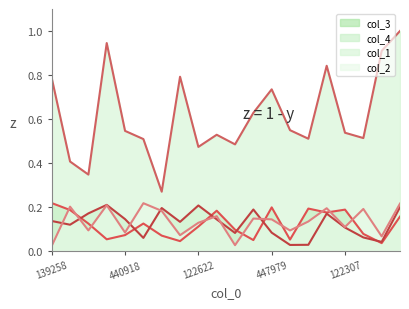

What is the difference between the second highest and second lowest values in the col_4_line series?

0.2